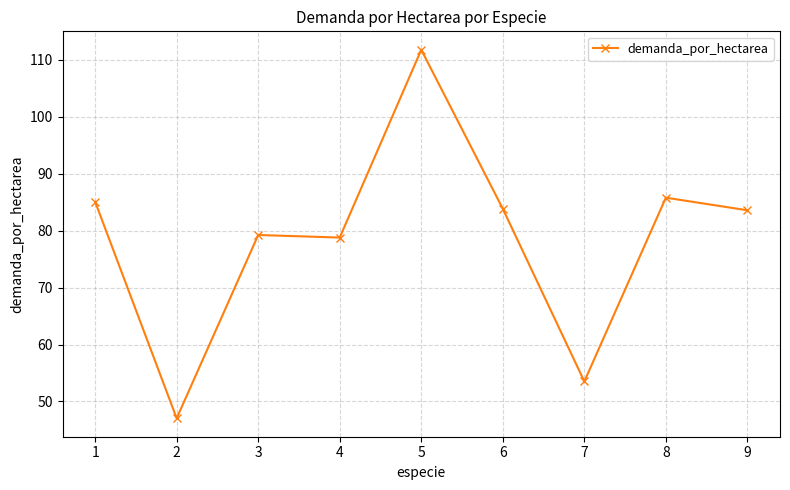

Which label corresponds to the smallest value in the chart?

2